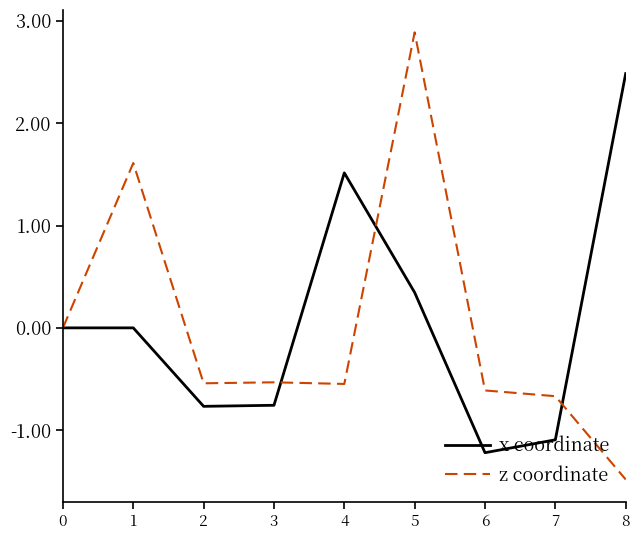

At 8, list the series in order from smallest to largest.

z coordinate, x coordinate